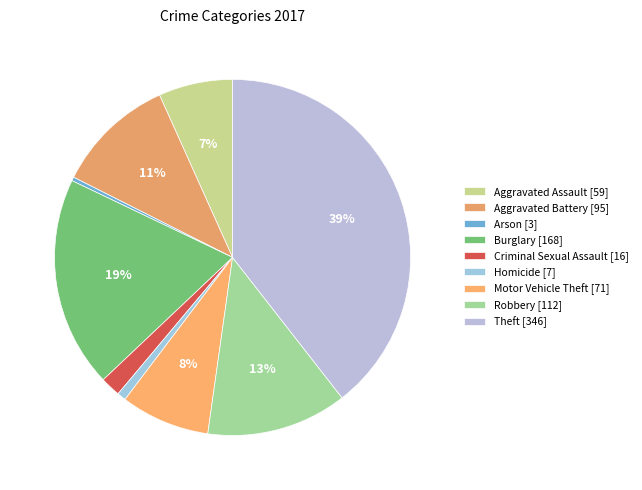

Which category has the biggest portion of the pie?

Theft